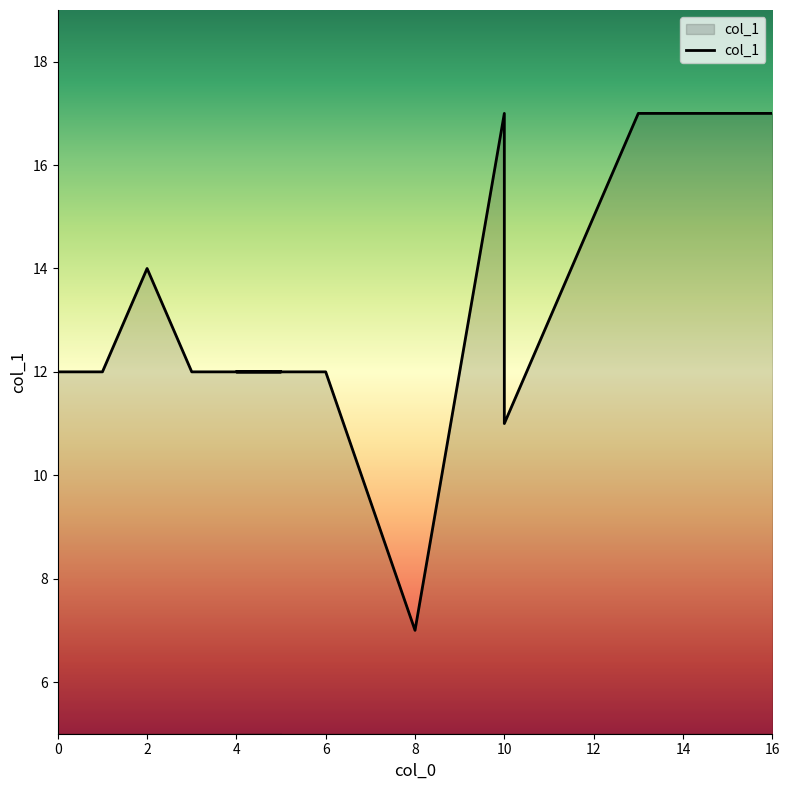

What is the label of the 14th point from the right?

2